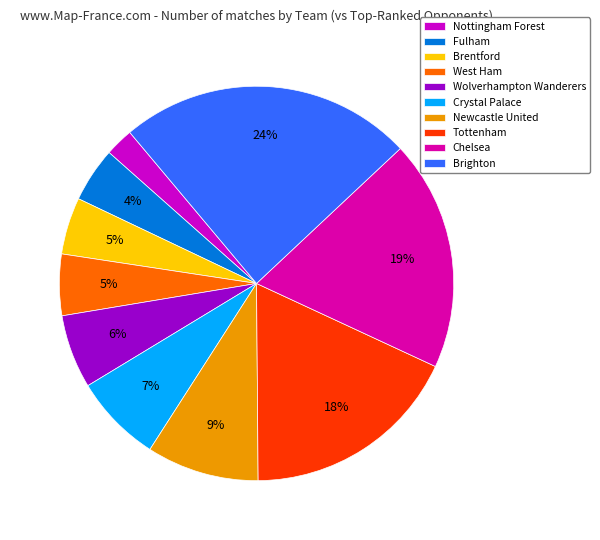

To the nearest percent, what percentage of the pie is Nottingham Forest?

2%